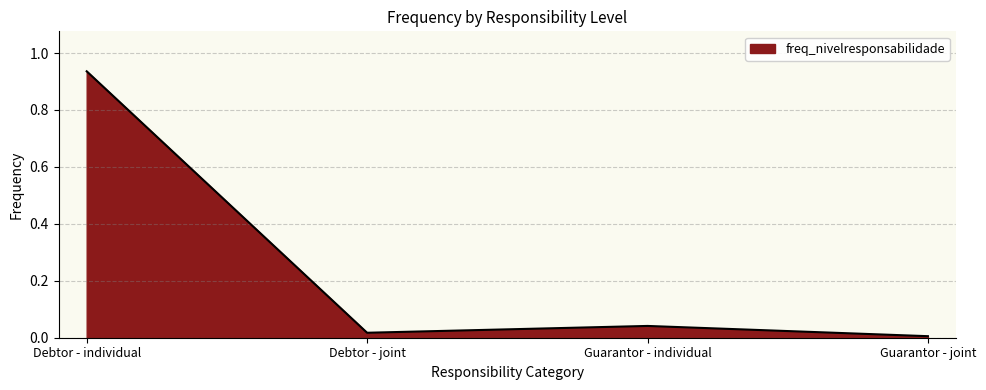

At which category does the data reach its first local peak?

Guarantor - individual